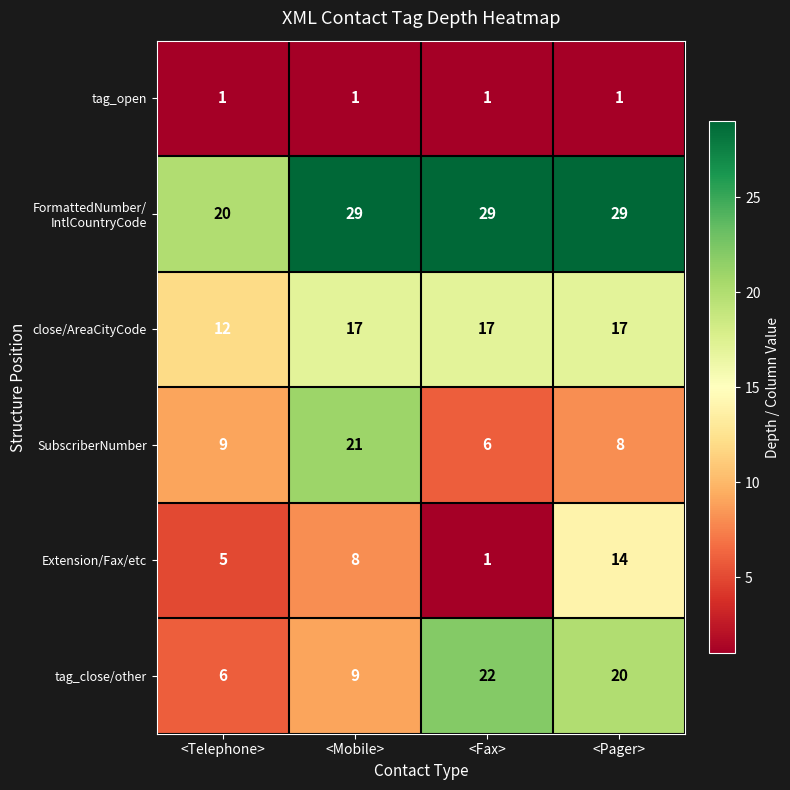

What is the greatest value displayed?

29